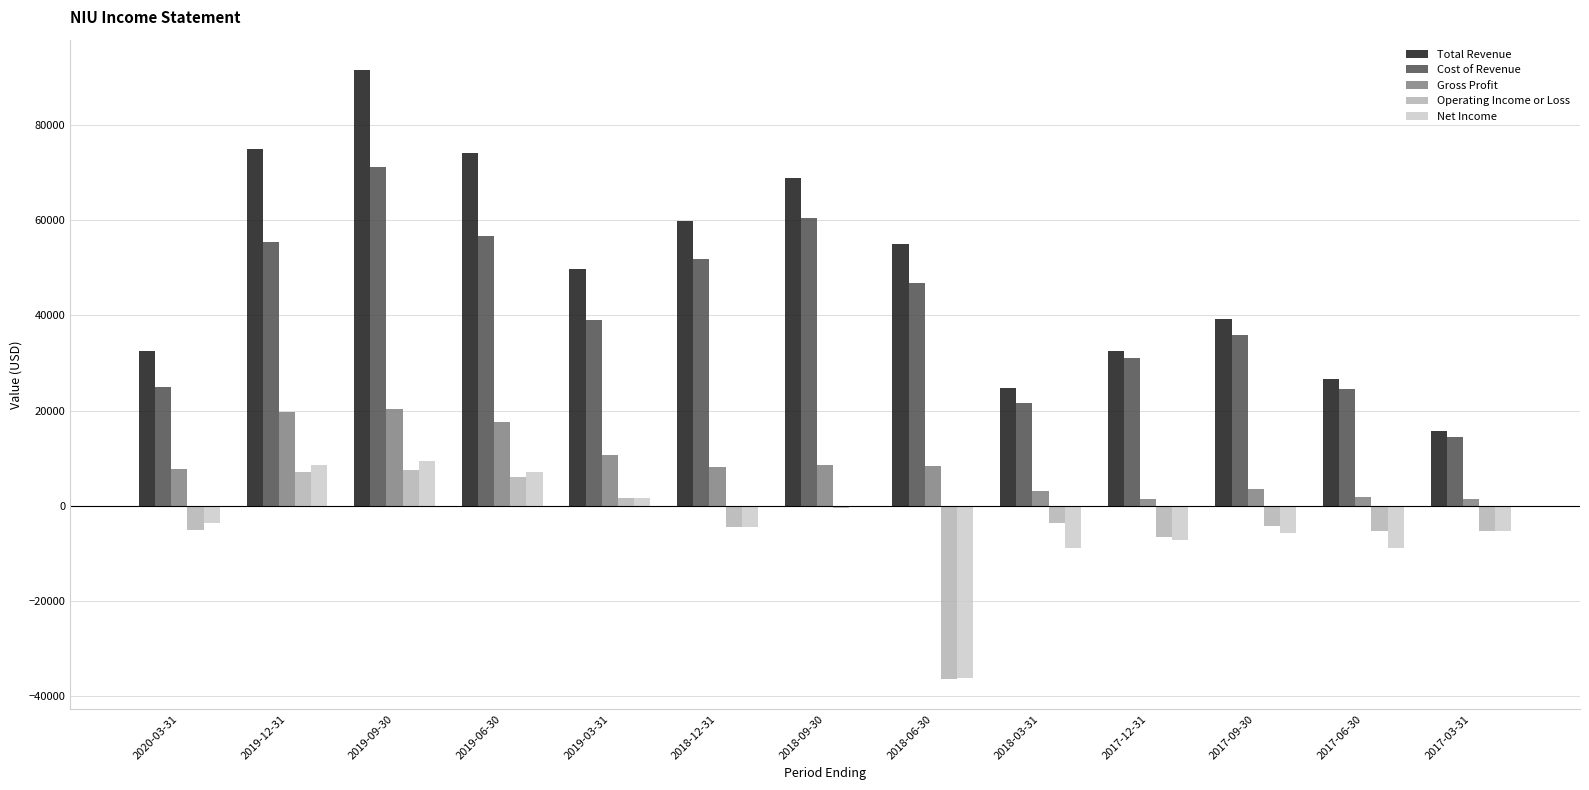

At which label does Cost of Revenue reach its peak?

2019-09-30